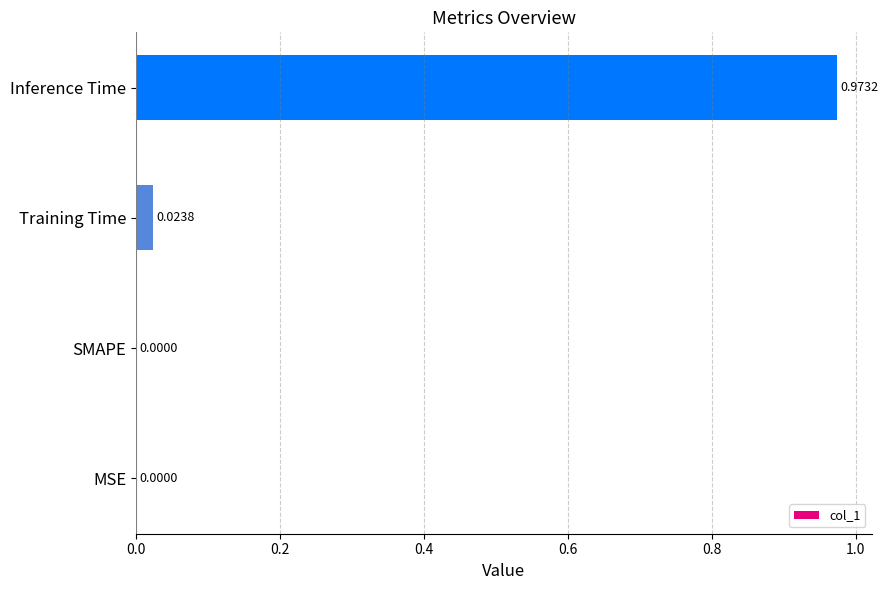

Between Inference Time and SMAPE, which is larger?

Inference Time